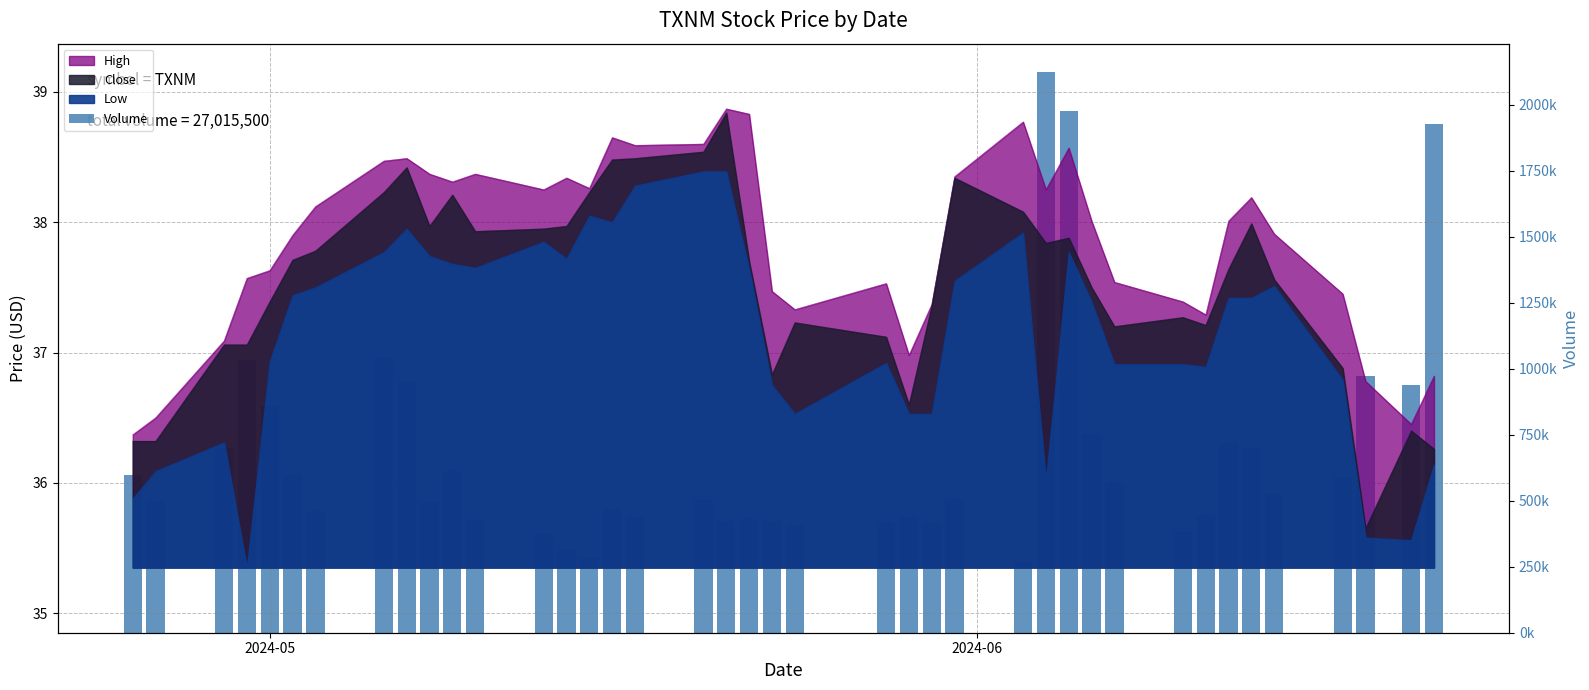

How many bars are there in total?

40